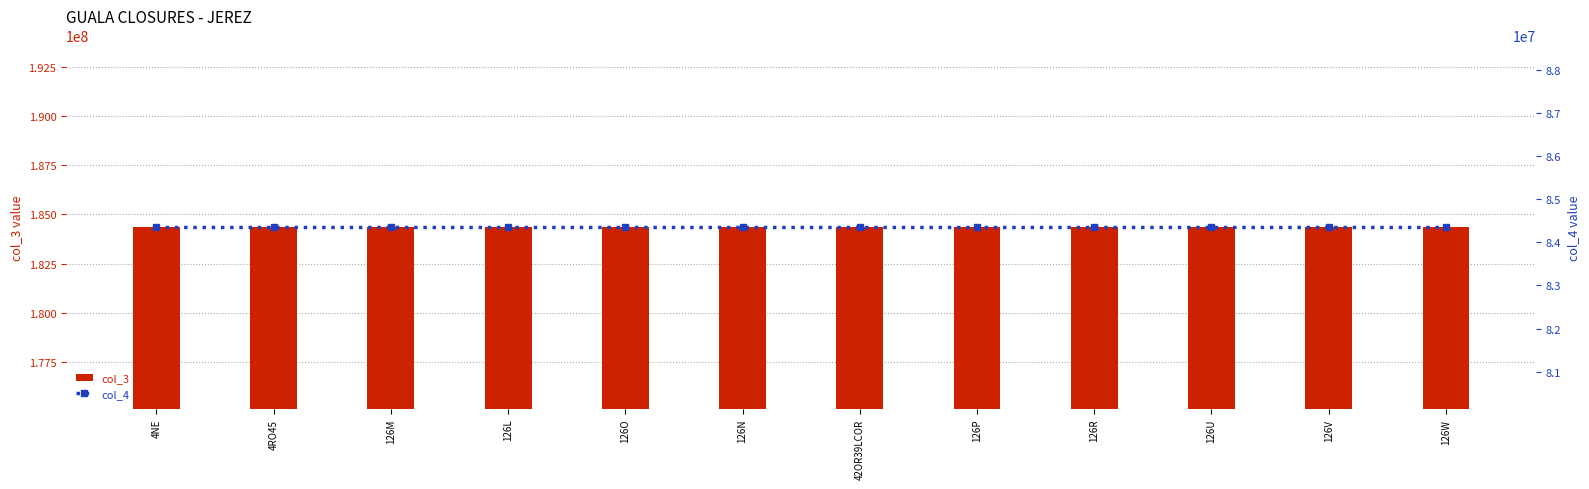

Read the col_4 value at 126L.

84350803.1